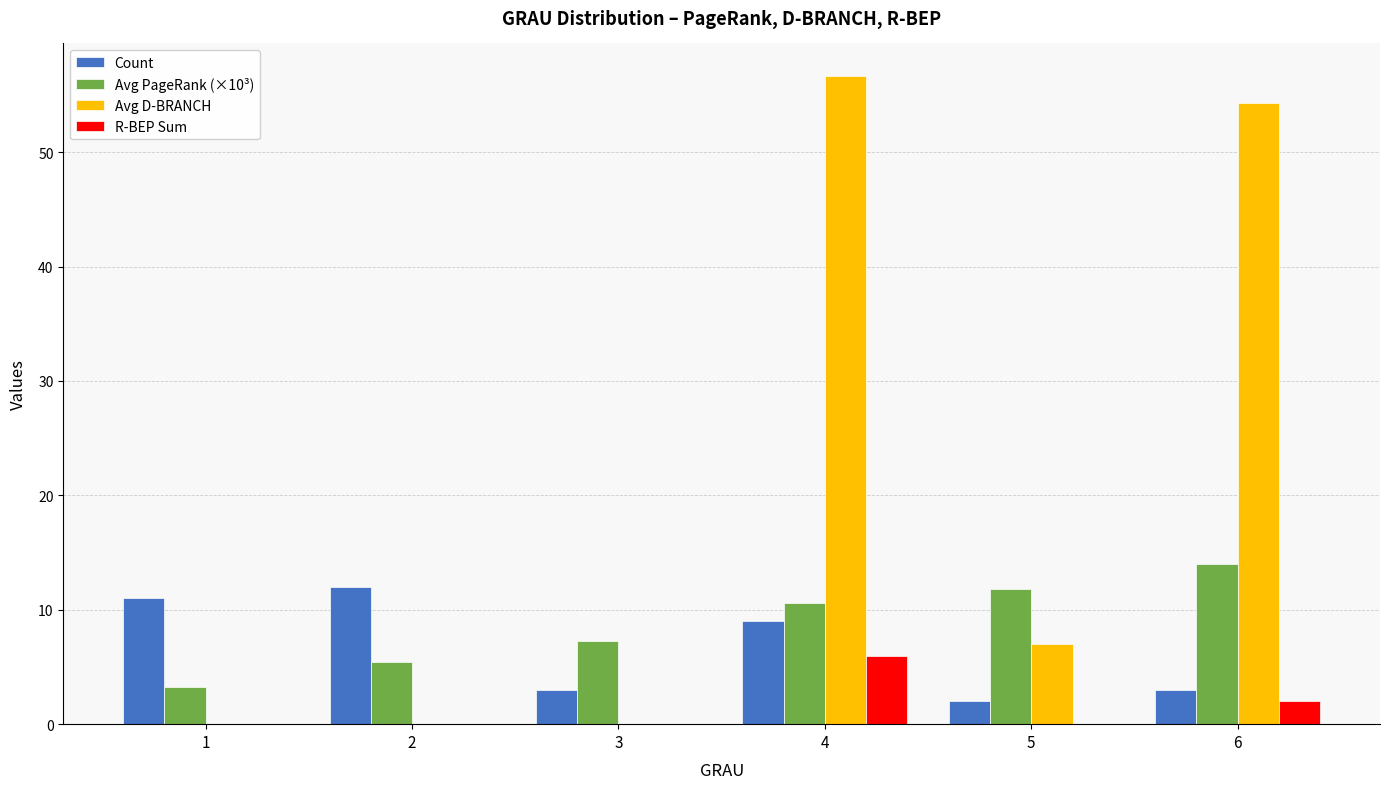

What is the difference between the Avg PageRank (×10³) values at 2 and 5?

6.4